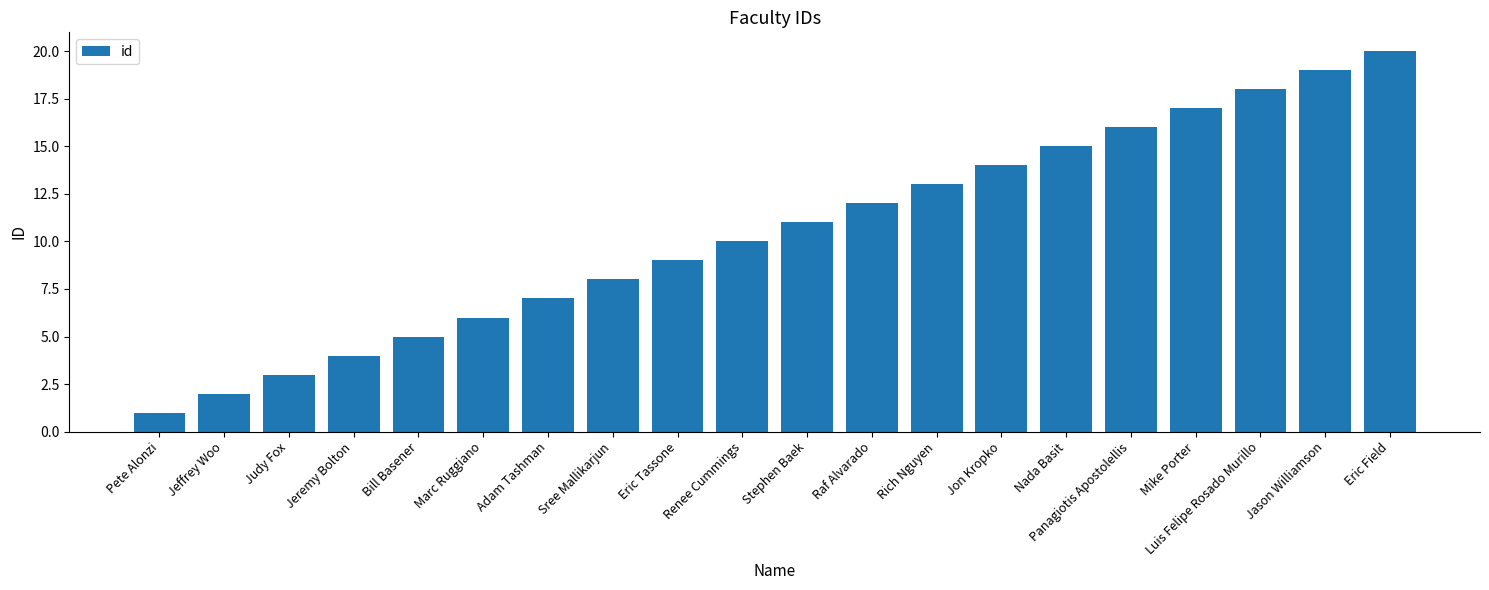

The chart shows a value of 10 at Renee Cummings. True or false?

True